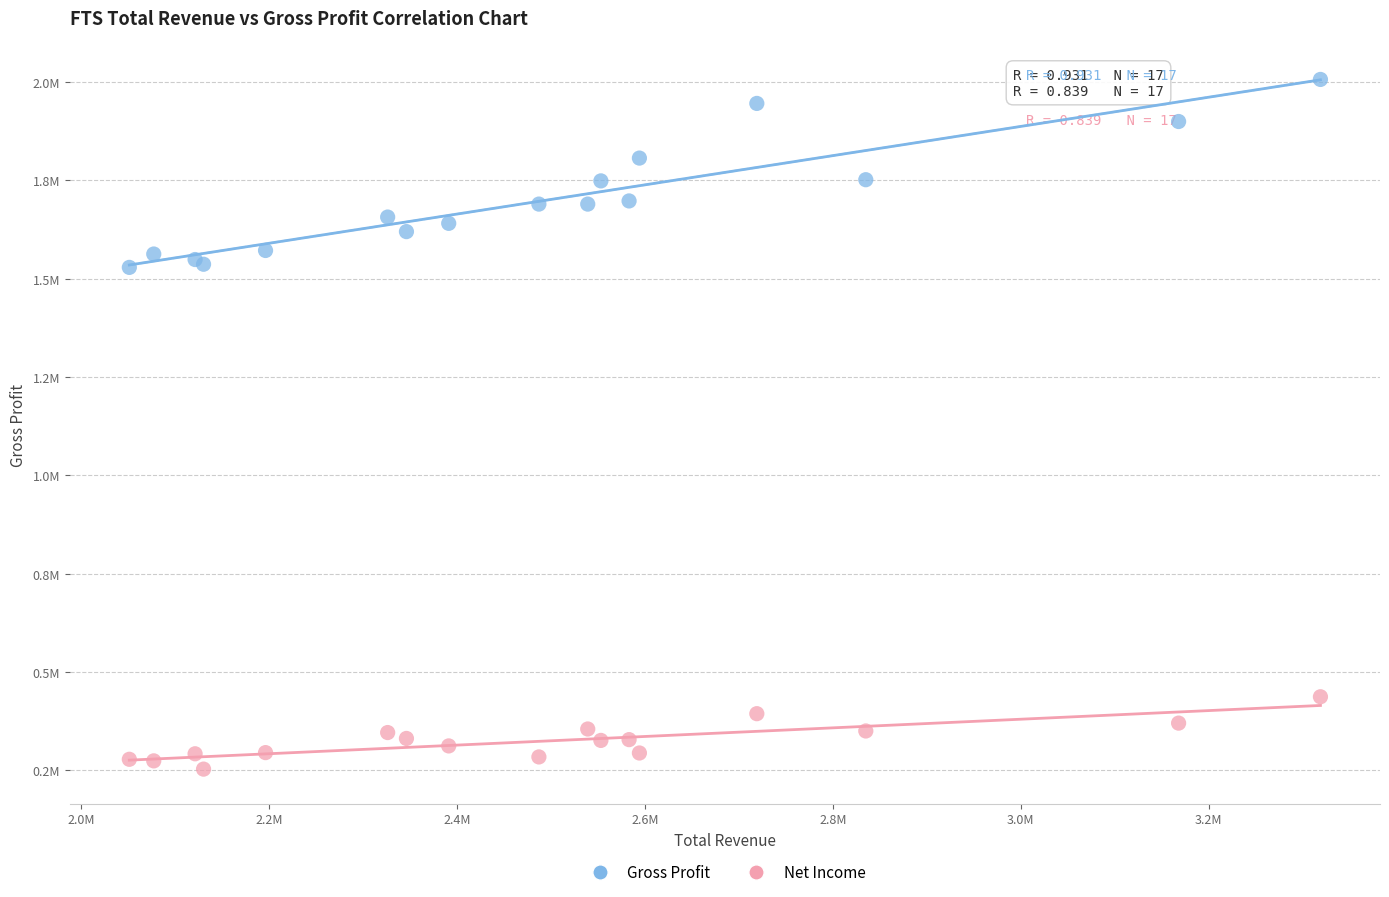

What are all the series names shown in the legend?

Gross Profit, Net Income